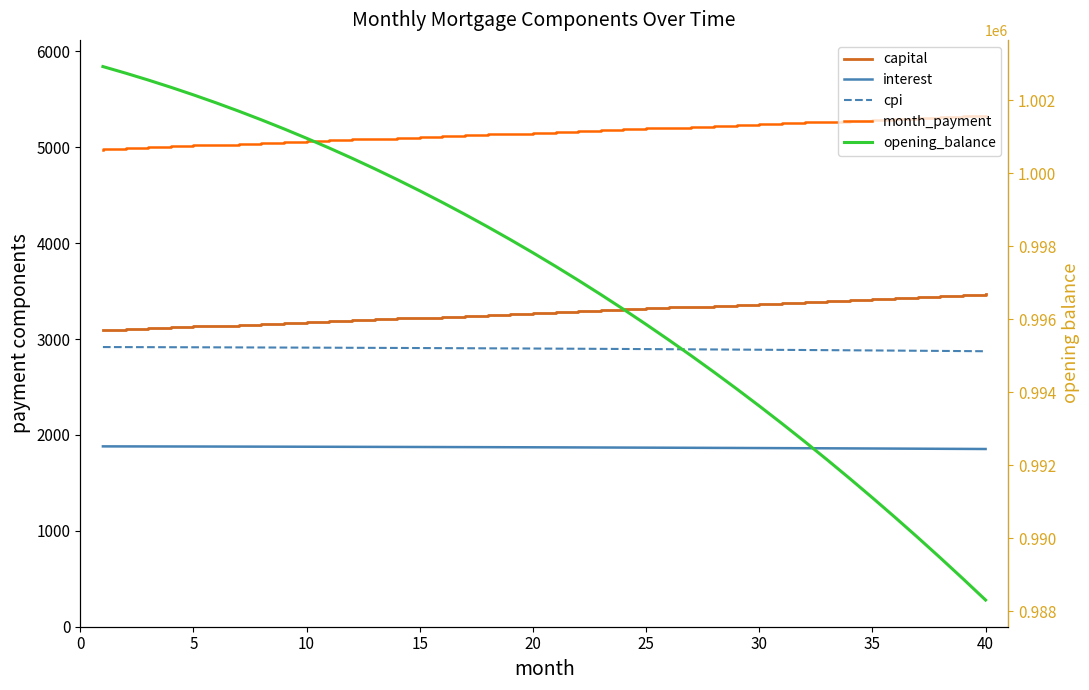

What is the value of the interest point at the 10th from the left?

1876.8